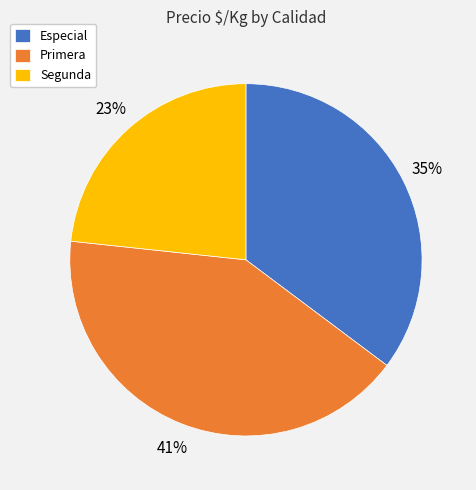

Which slice is the smallest?

Segunda